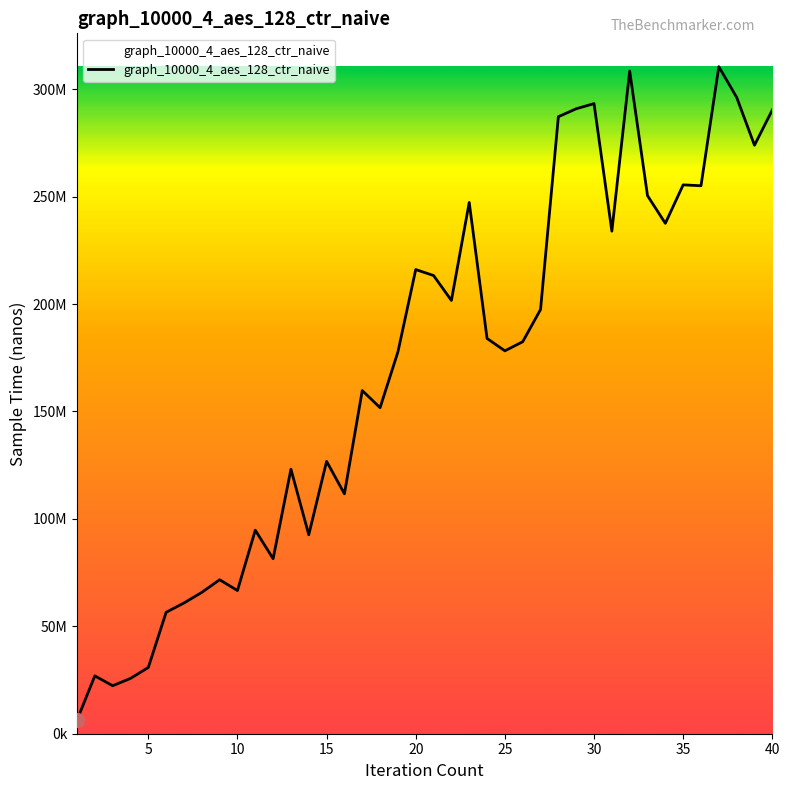

Reading left to right, what are all the values shown in this chart?

6324623	26921228	22341889	25743552	30834687	56523028	60851917	65786746	71677560	66645487	94725578	81458176	123116739	92606024	126773930	111672068	159730377	151751402	177703478	216046014	213271559	201667065	247281330	183983740	178208807	182456560	197445787	287193987	290897632	293286537	233912603	308476189	250437283	237564672	255477141	255057191	310478932	296213087	273927184	290340706